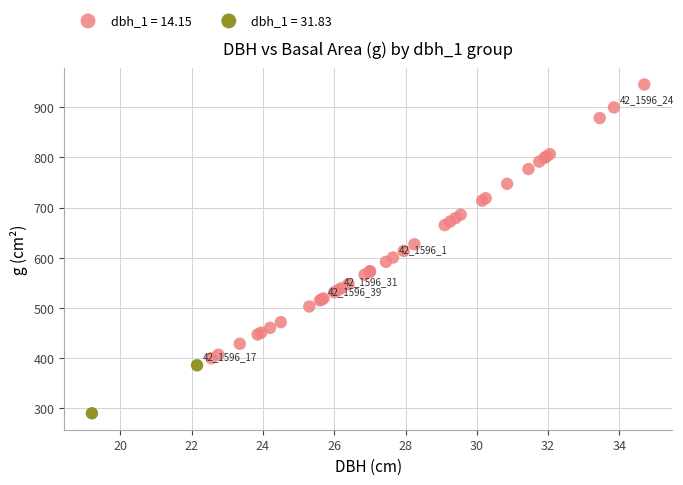

What are all the series names shown in the legend?

dbh_1 = 14.15, dbh_1 = 31.83